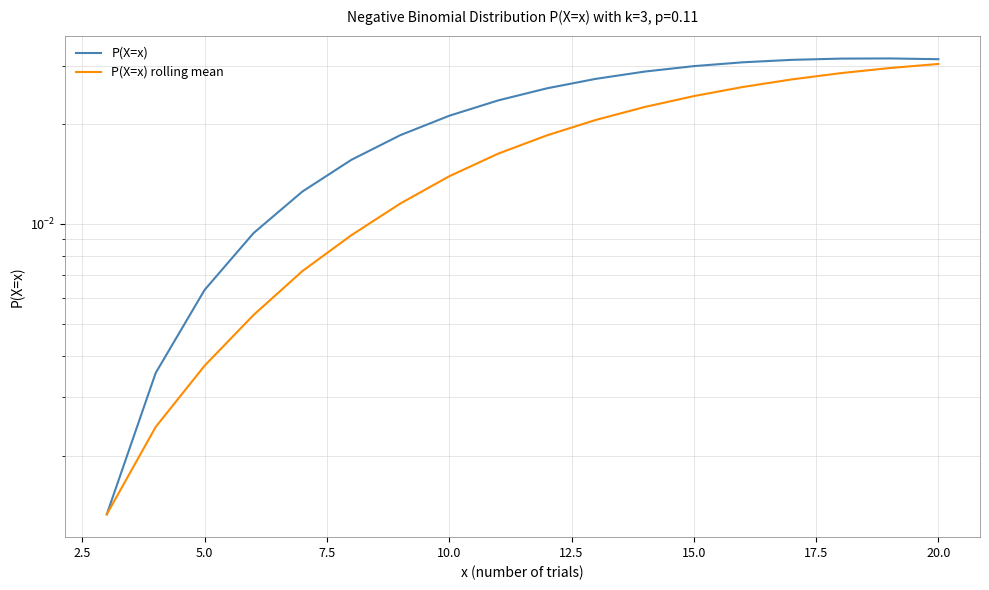

Does the chart display data point markers on the line(s)?

No